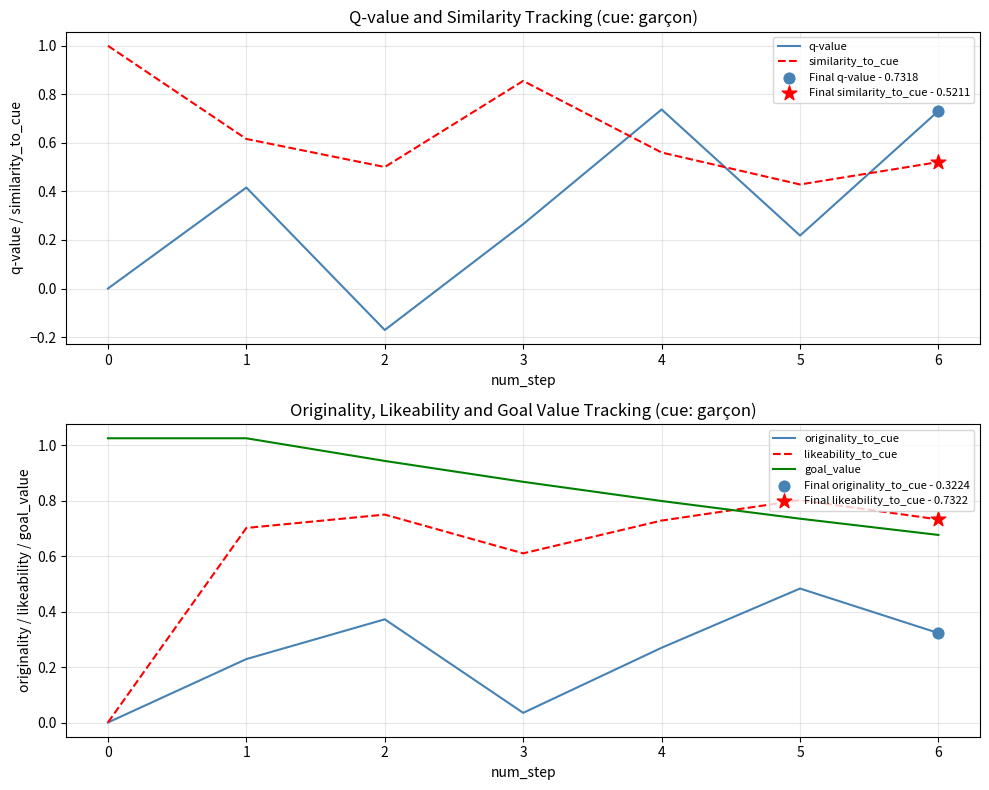

How many intersections are there between similarity_to_cue and q-value?

3